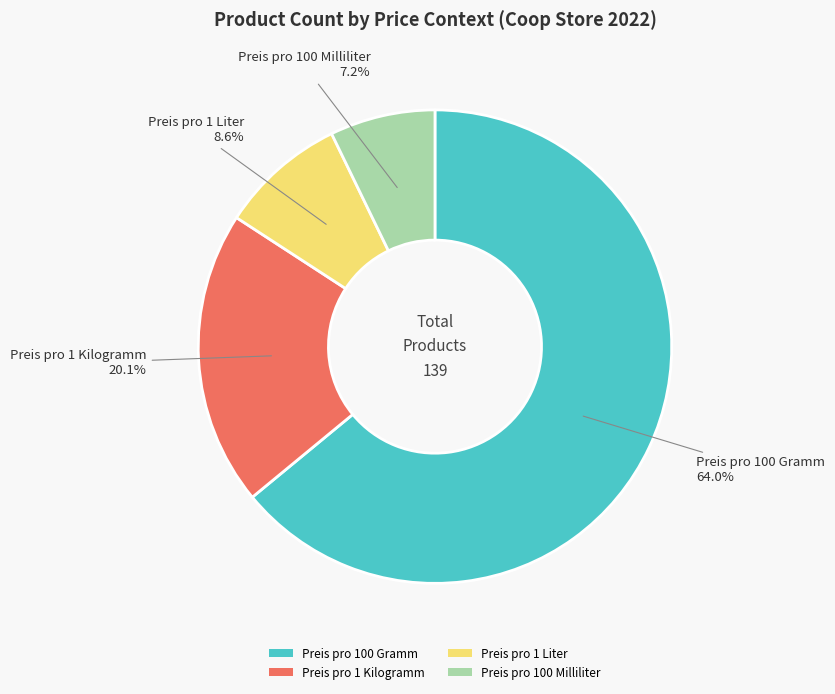

To the nearest percent, what portion does Preis pro 1 Kilogramm represent?

20%